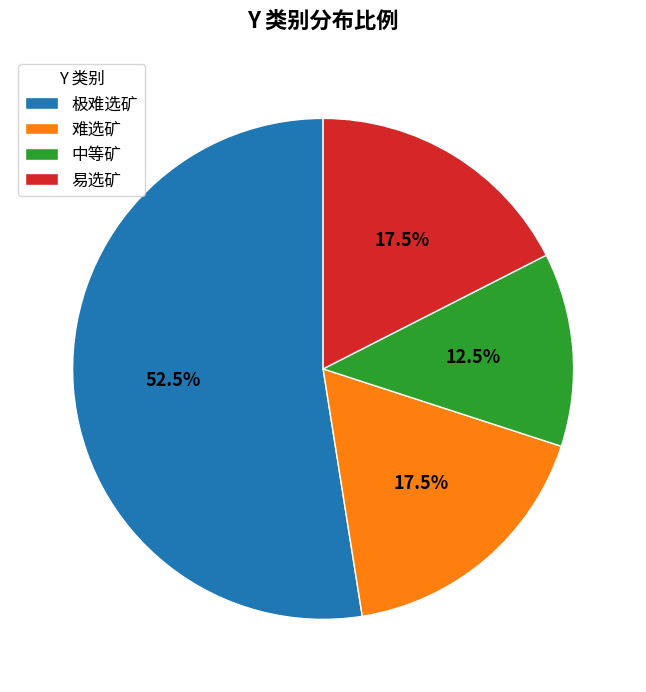

Approximately how many times larger is the value at 极难选矿 compared to 中等矿?

4.2